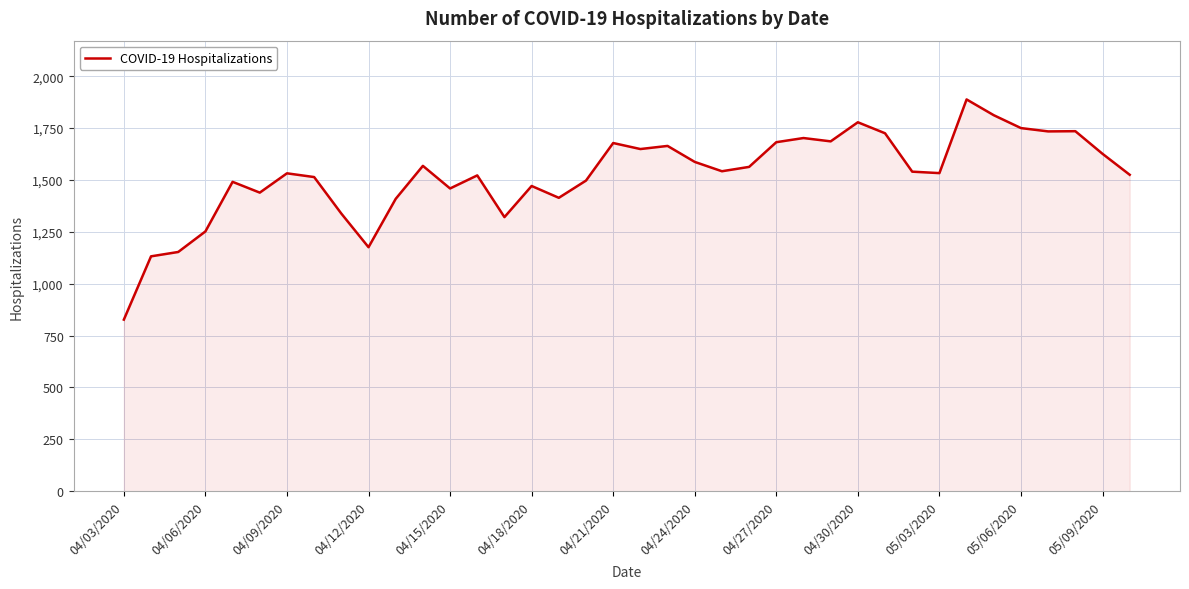

What is the greatest value displayed?

1888